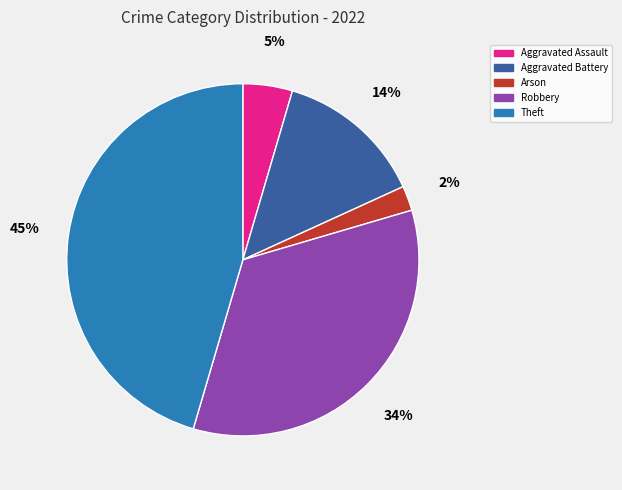

Rank the categories by value from highest to lowest.

Theft, Robbery, Aggravated Battery, Aggravated Assault, Arson